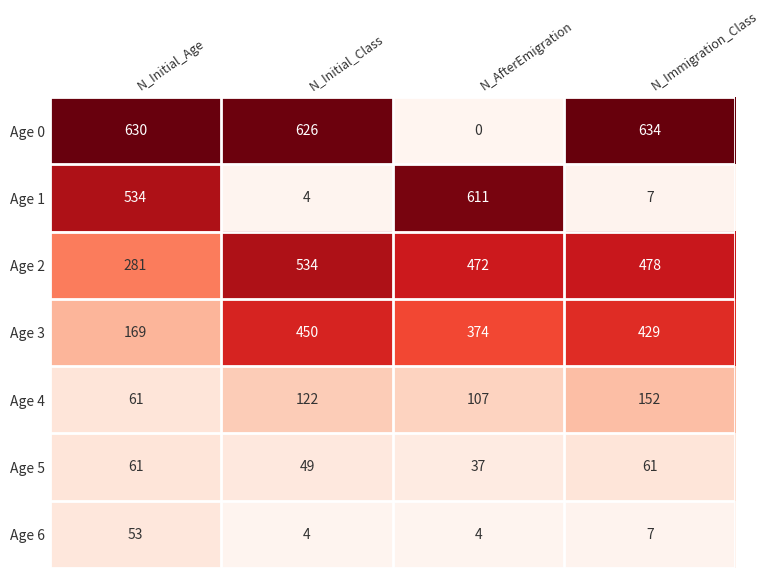

What is the difference between the highest and lowest values at N_Initial_Age?

577